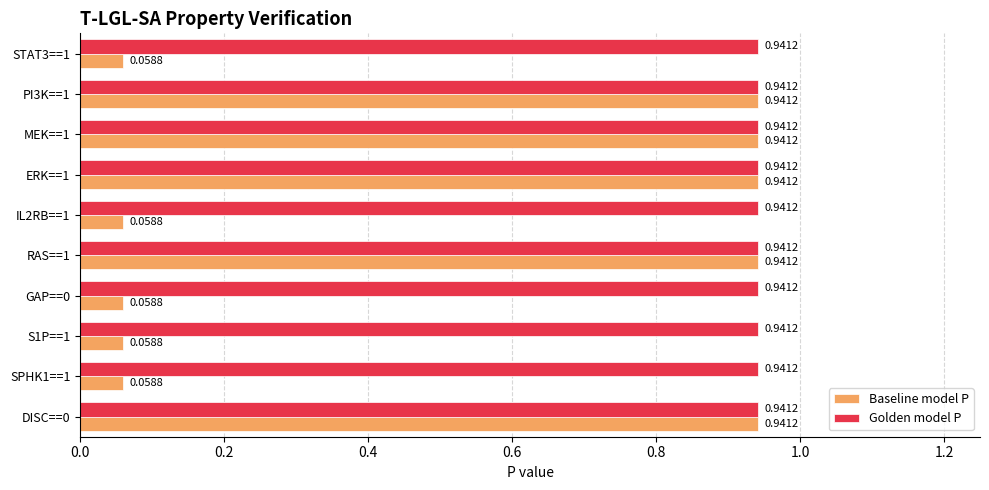

At S1P==1, list the series in order from smallest to largest.

Baseline model P, Golden model P